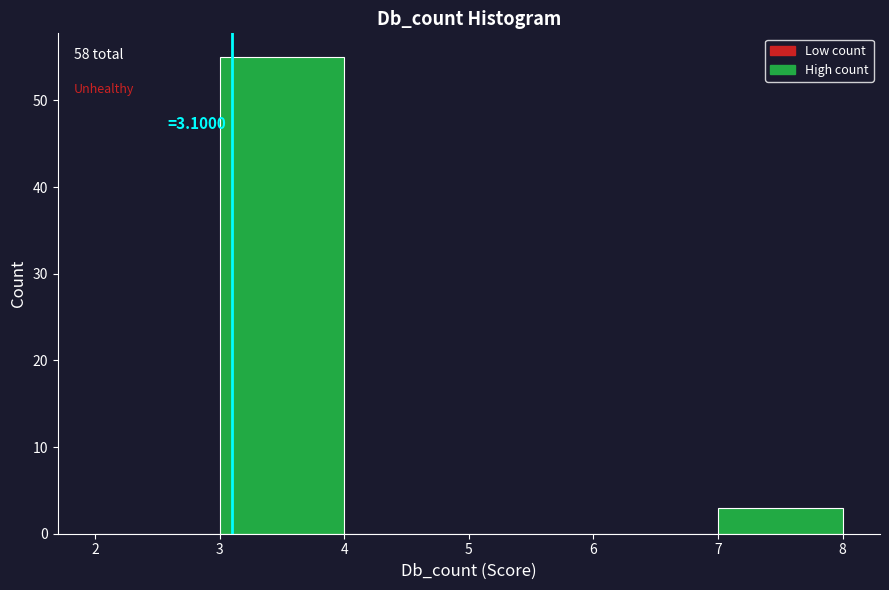

Which range on the x-axis has the tallest bar?

3 to 4